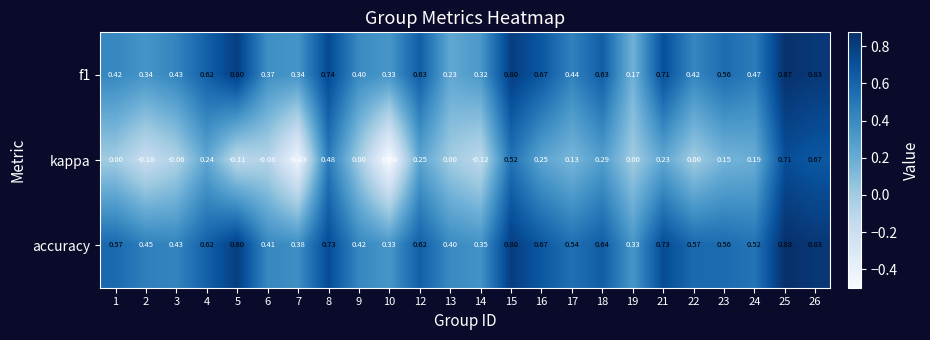

Which series changed the most between 3 and 16?

kappa